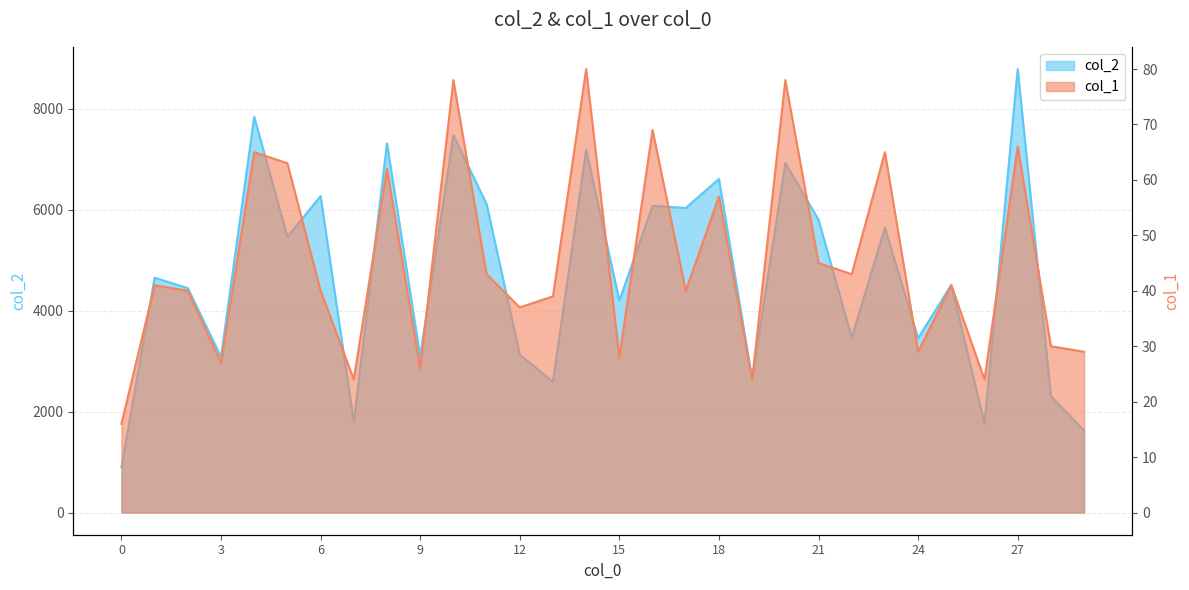

True or false: col_1 and col_2 intersect in this chart.

False